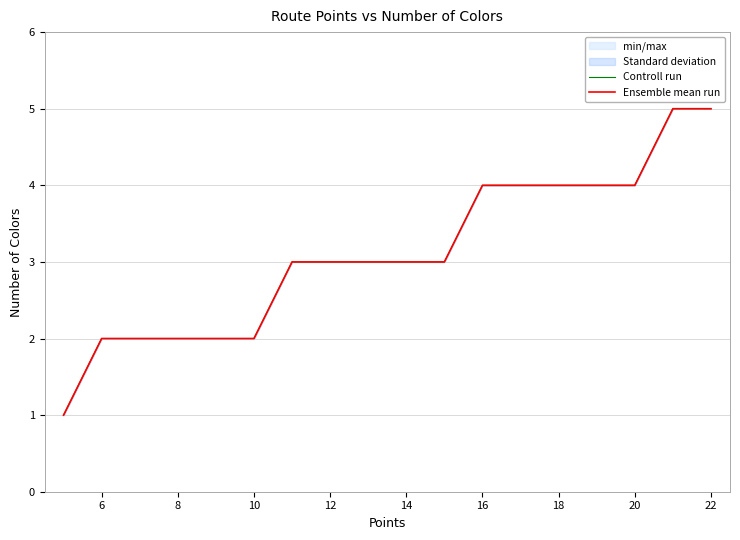

Reading left to right, transcribe all the data shown in this chart.

Controll run: 1	2	2	2	2	2	3	3	3	3	3	4	4	4	4	4	5	5
Ensemble mean run: 1	2	2	2	2	2	3	3	3	3	3	4	4	4	4	4	5	5